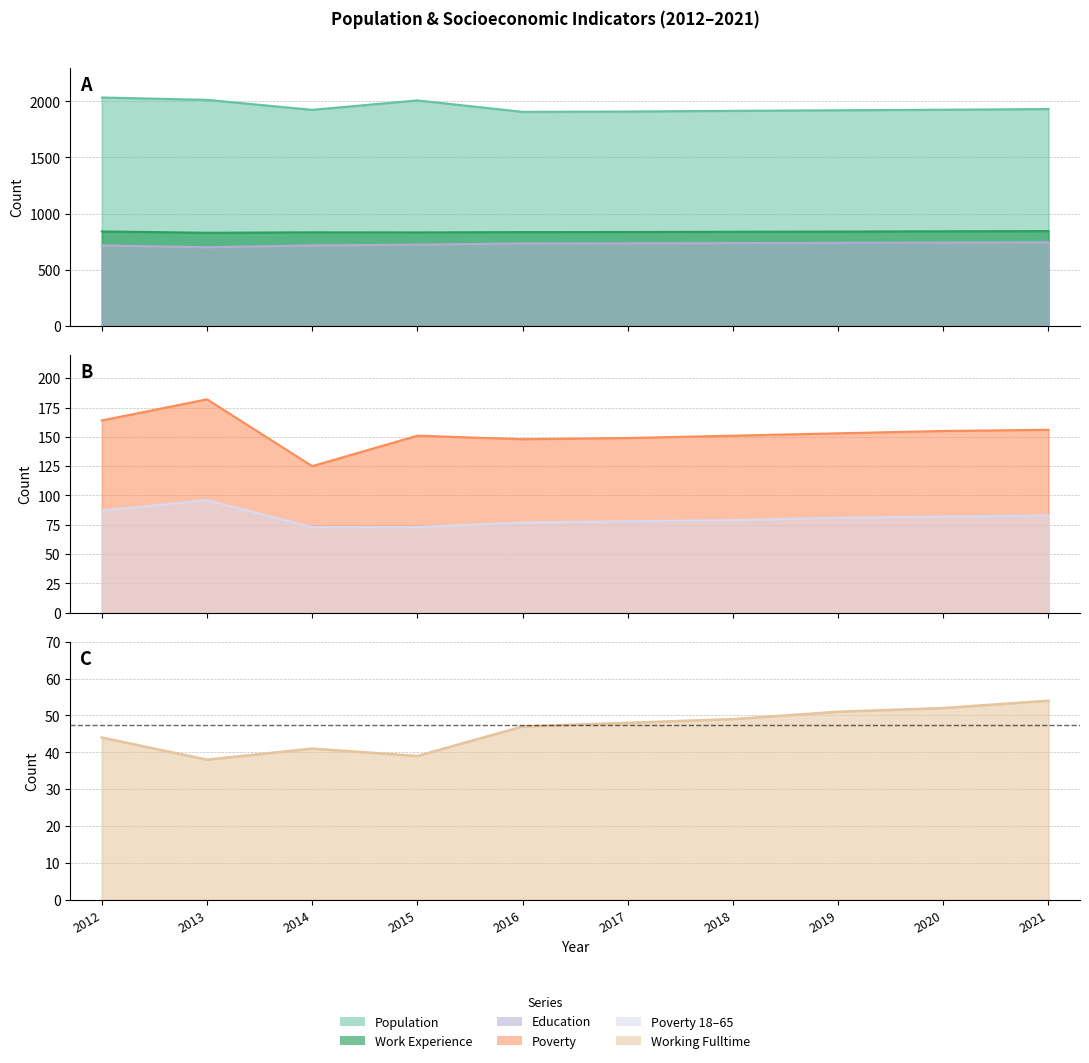

Rank the series by their maximum value, from lowest to highest.

Working_Fulltime, Poverty_18to65, Poverty, Education, Work_Experience, Population